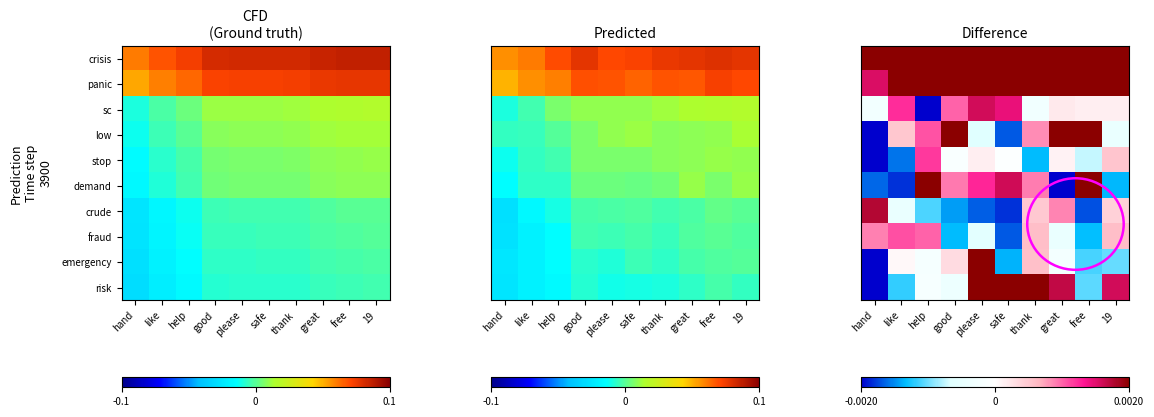

The risk series shows -0.0 at good. True or false?

False